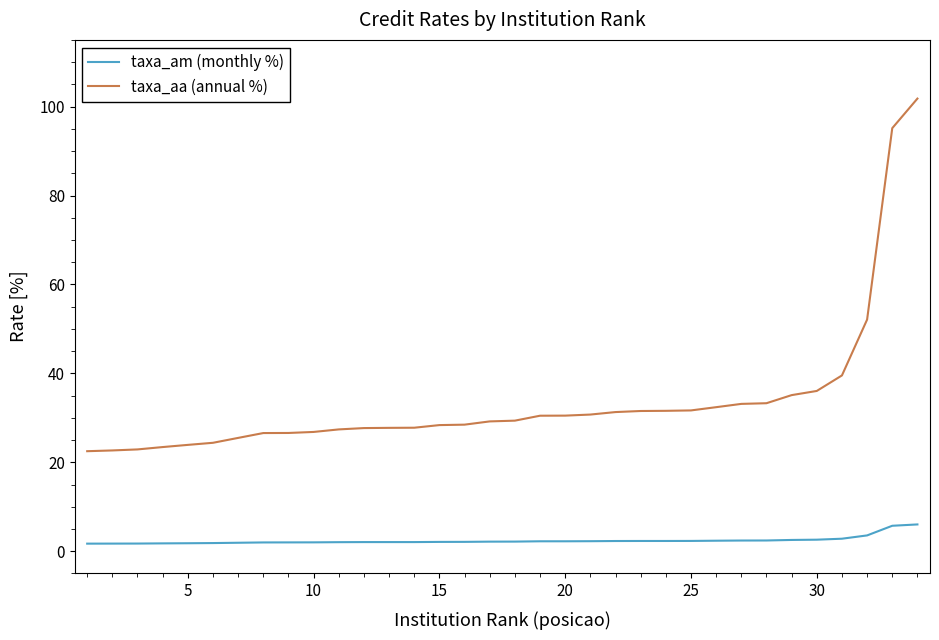

Which series has the largest total across all categories?

taxa_aa (annual %)